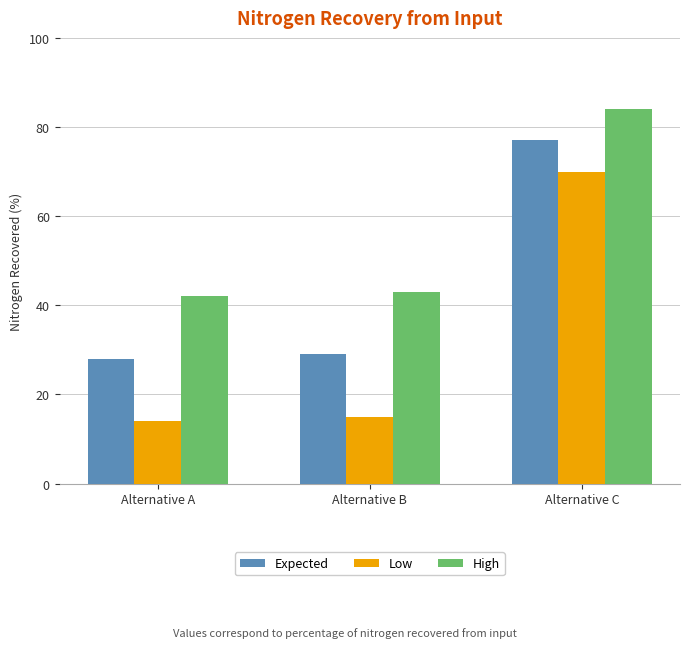

Which series has the largest range (max minus min)?

Low